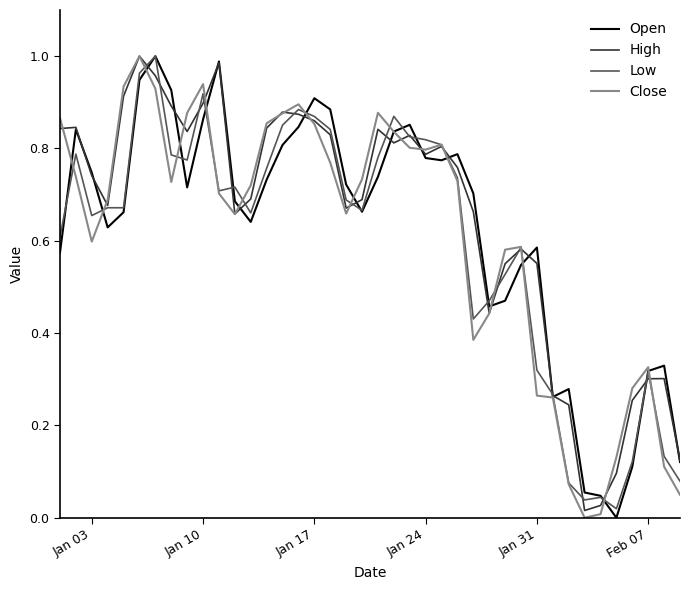

Does the chart have visible grid lines?

No